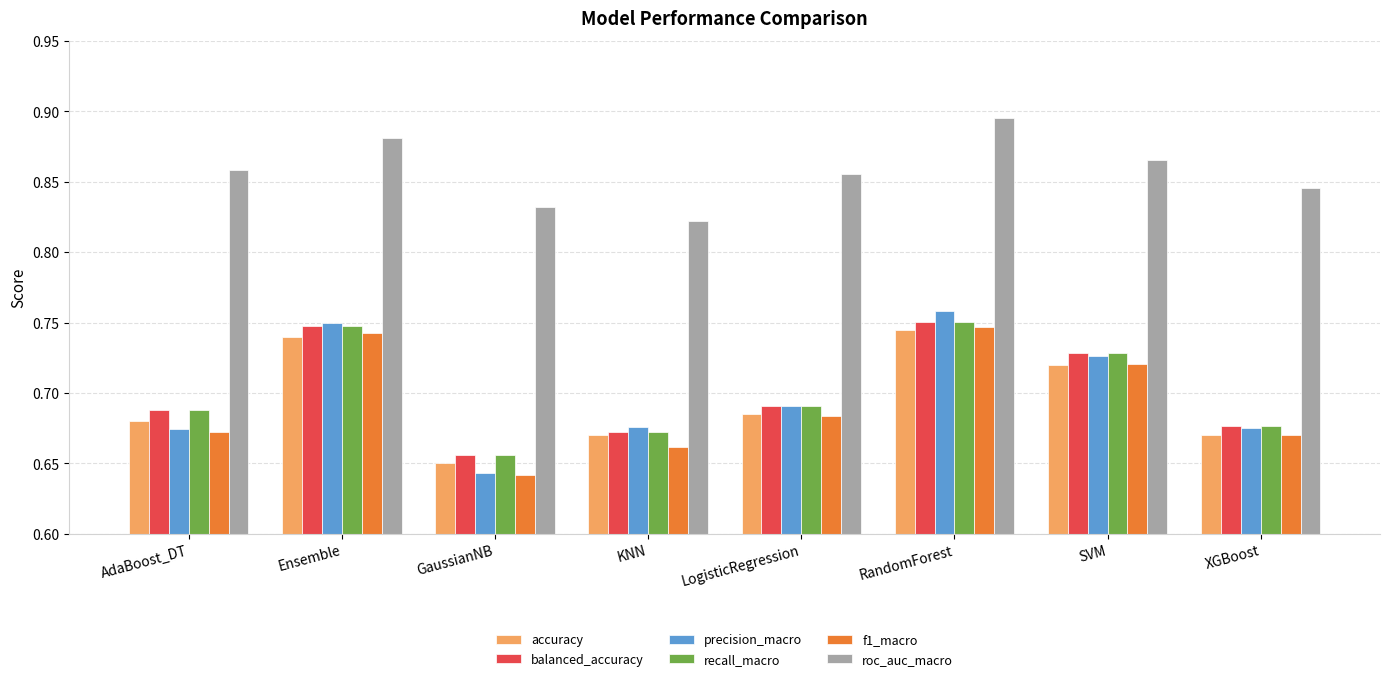

What is the total value across all series at Ensemble?

4.6